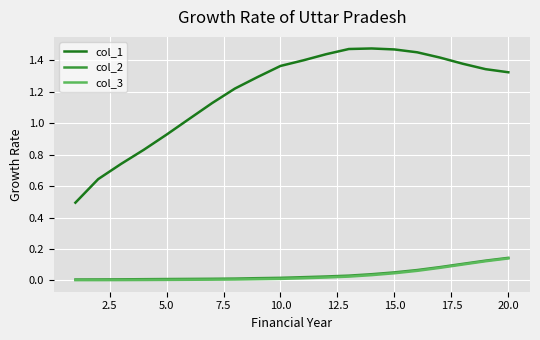

Which series has the largest total across all categories?

col_1